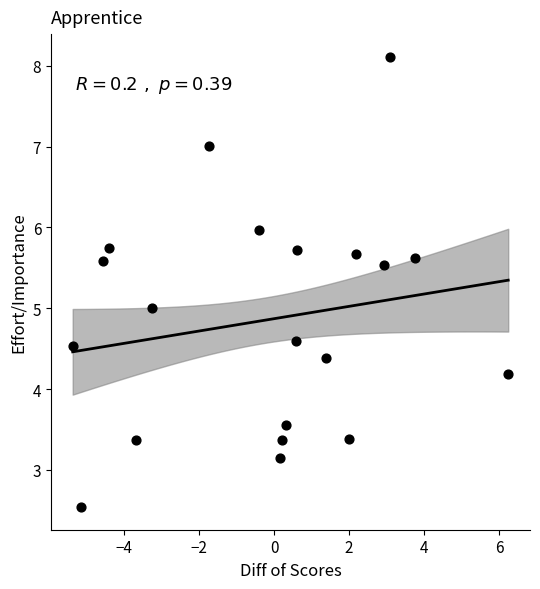

What is the range of X values (max minus min)?

11.6